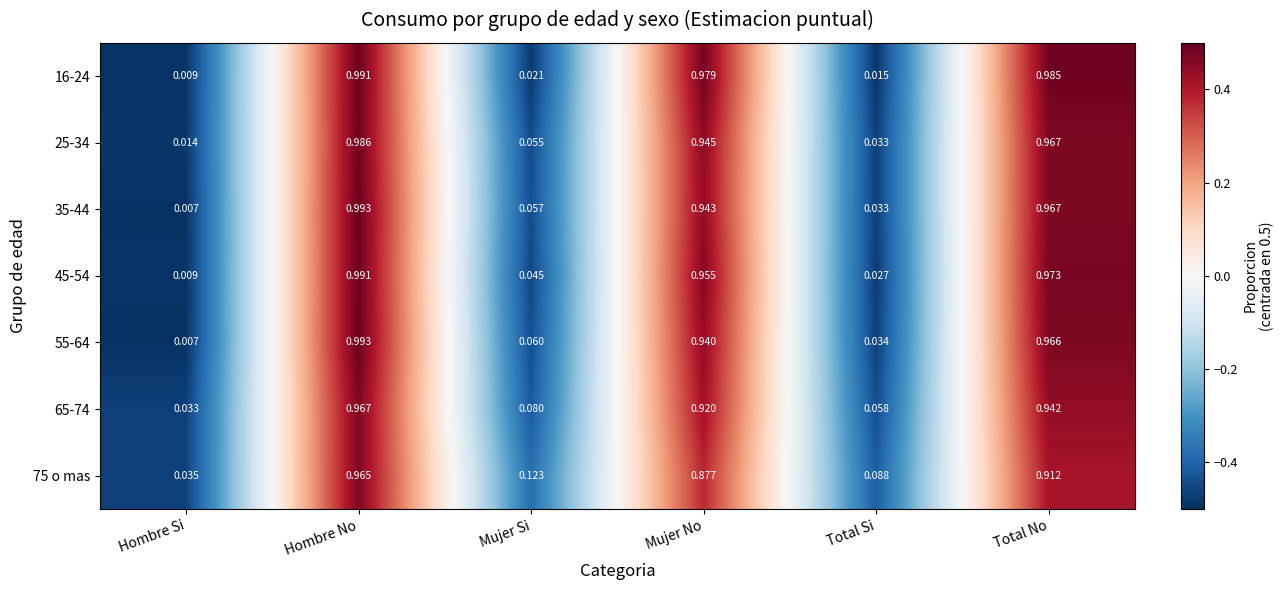

At which label does 45-54 reach its minimum?

Hombre Si